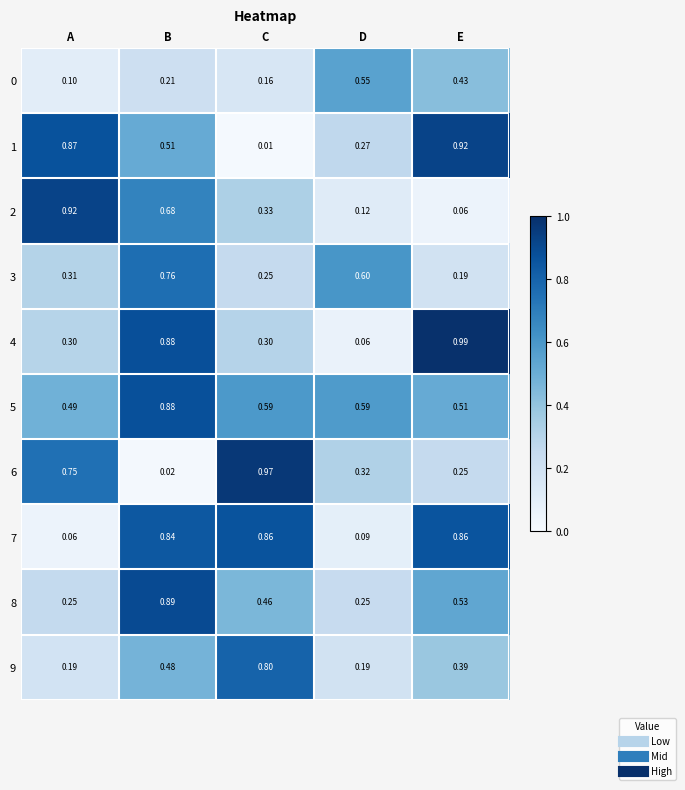

At which category does the chart reach its minimum across all series?

C